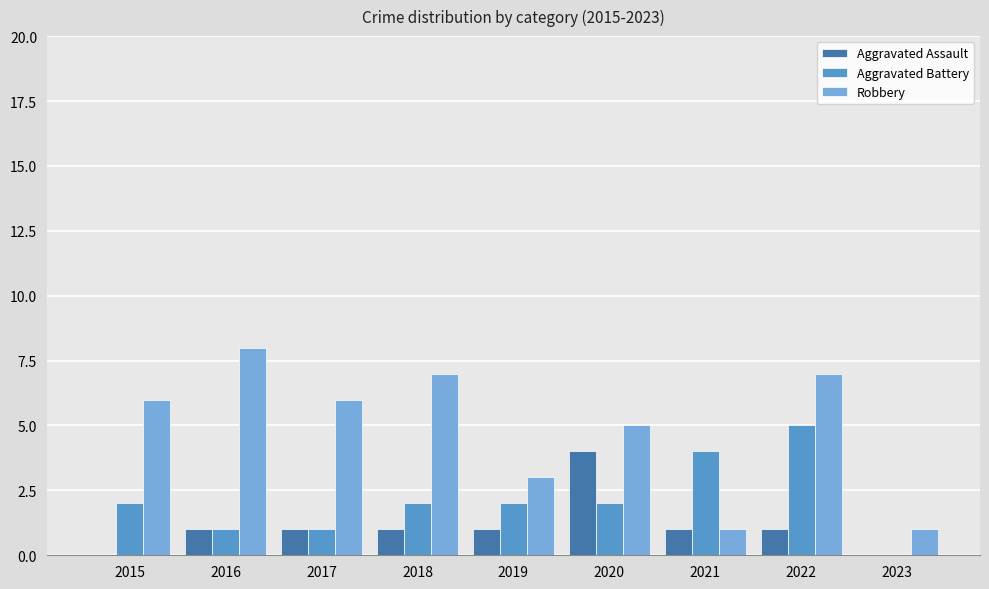

What is the highest value of the Aggravated Assault series?

4